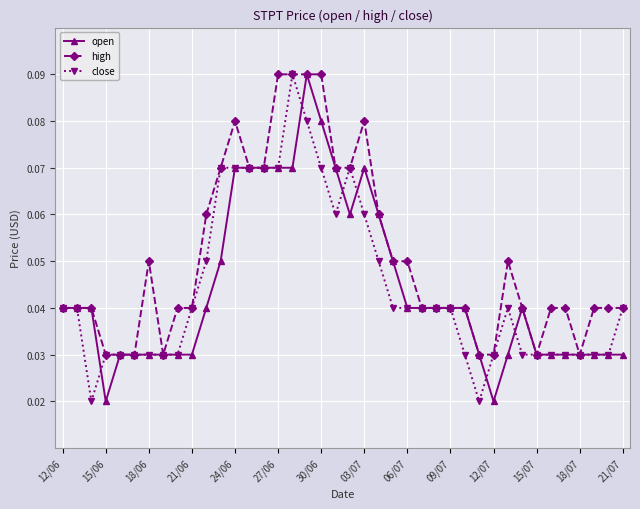

At how many categories does at least one series exceed 0?

40